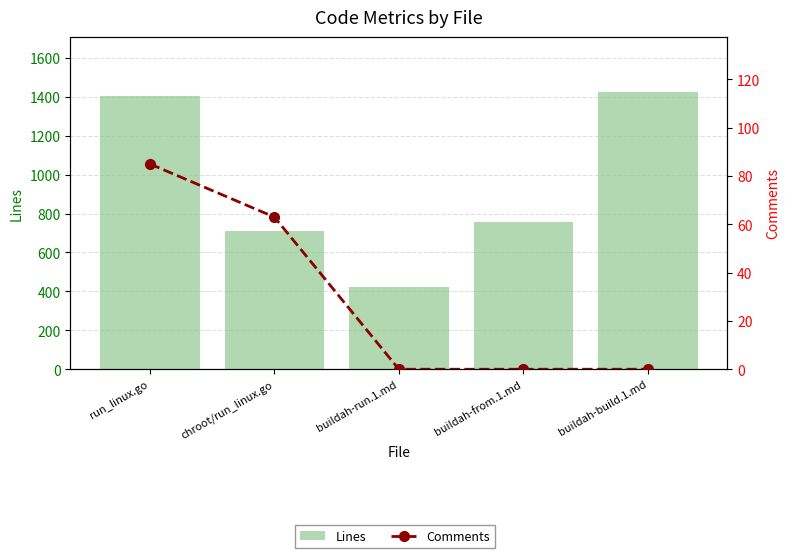

Which category has the lowest value across all series?

buildah-run.1.md